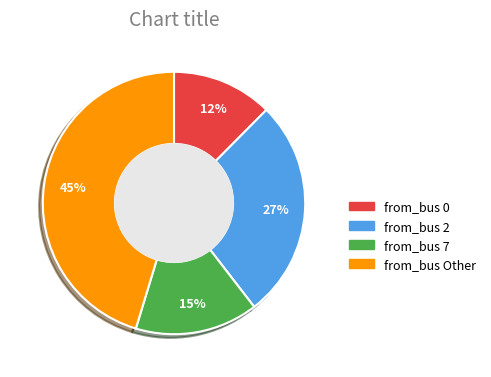

How many slices are in this pie chart?

4